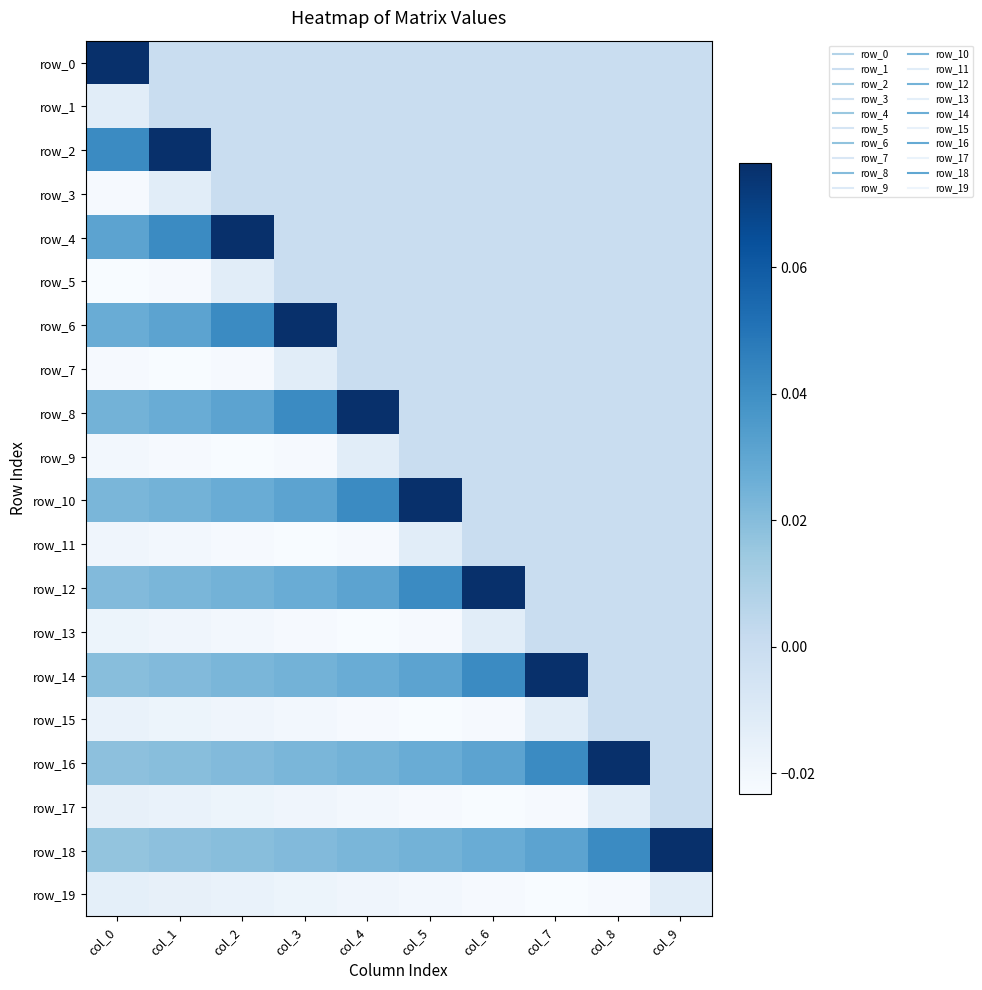

Is it true that row_18 equals 0.0 at col_7?

True